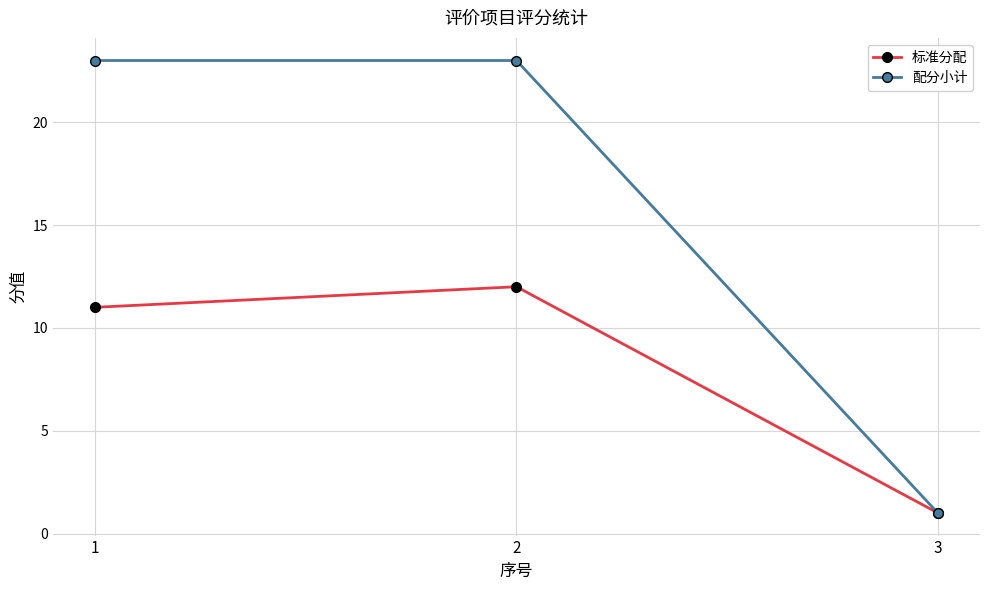

Reading left to right, transcribe all the data shown in this chart.

标准分配: 1=11	2=12	3=1
配分小计: 1=23	2=23	3=1